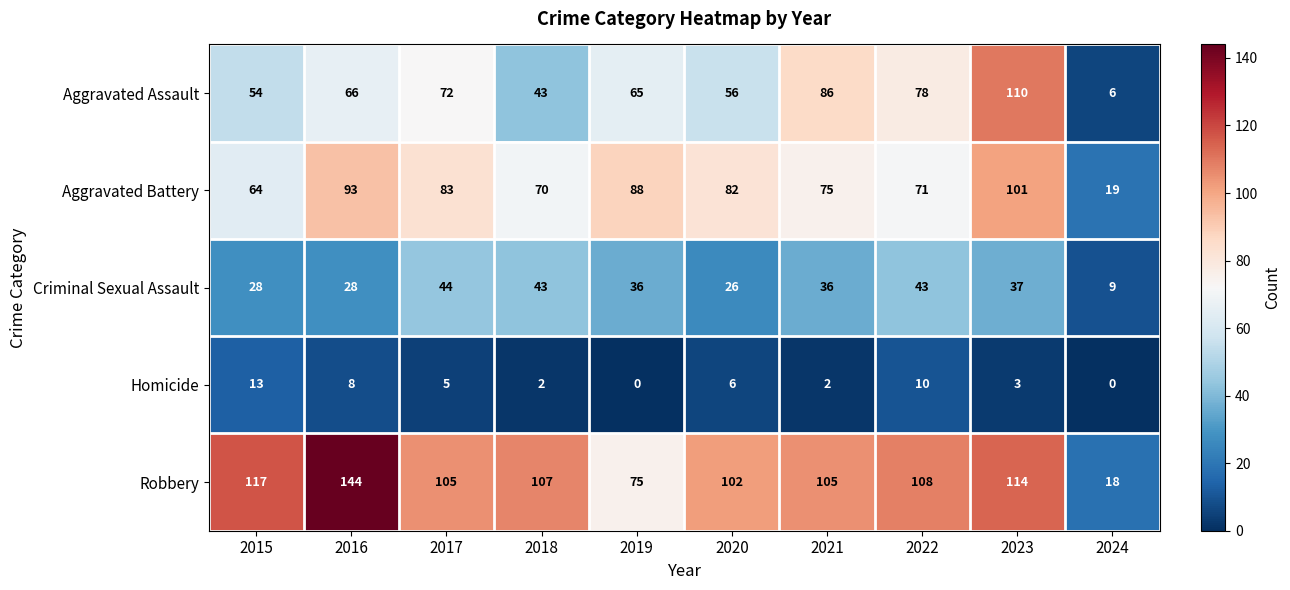

Where does the Robbery series first go above 107?

2015